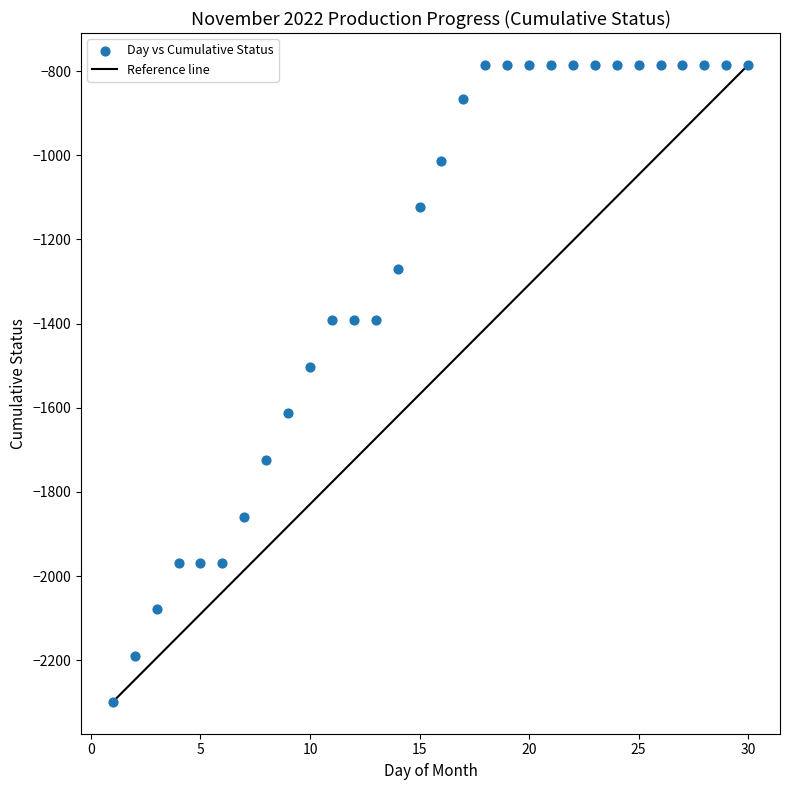

What is the range of Y values (max minus min)?

1514